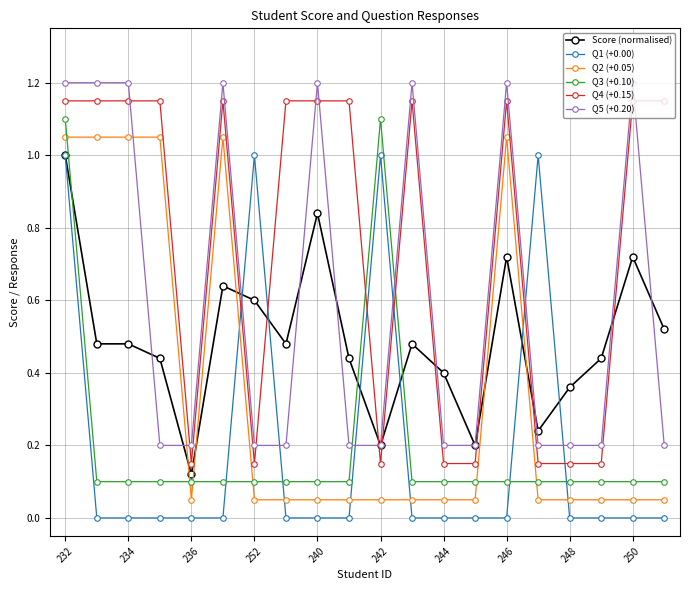

True or false: Q4 (+0.15) and Q2 (+0.05) intersect in this chart.

False